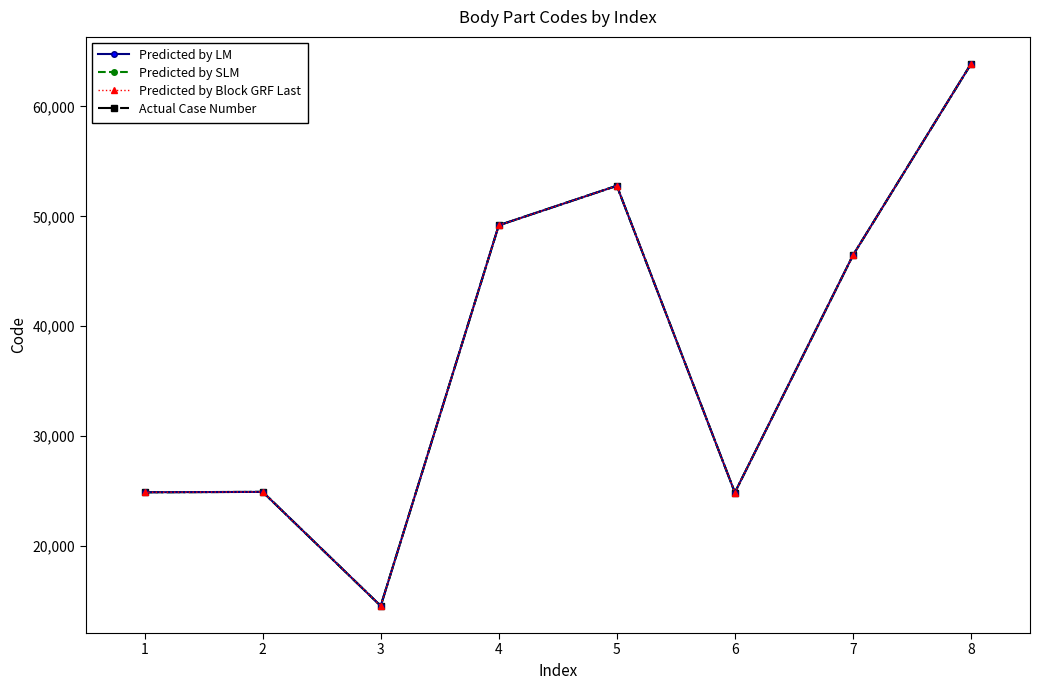

True or false: Predicted by LM and Predicted by Block GRF Last cross at least once.

False